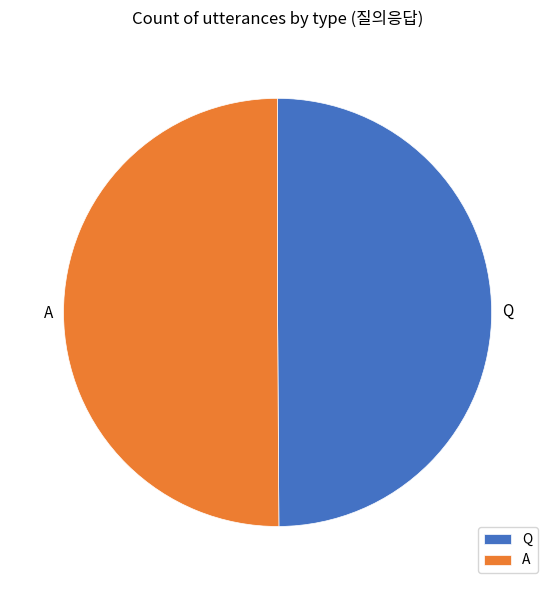

True or false: A accounts for 58% of the total.

False